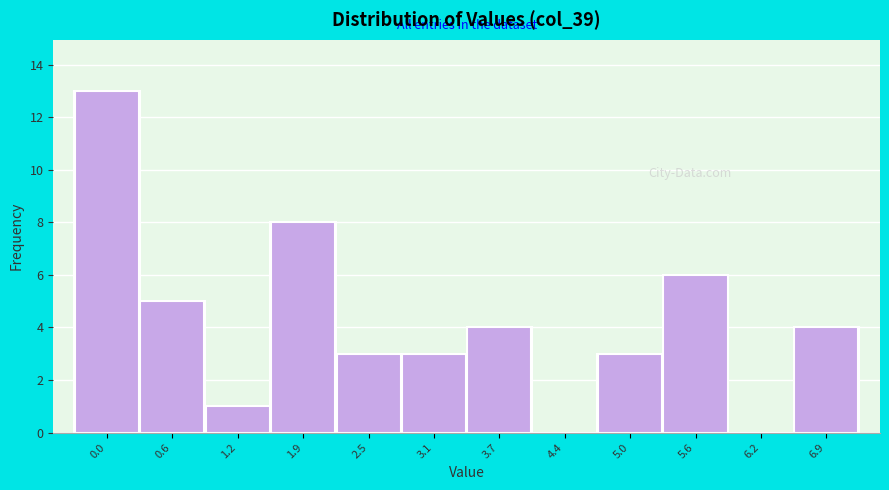

Reading left to right, what are all the values shown in this chart?

0.0=13	0.6=5	1.2=1	1.9=8	2.5=3	3.1=3	3.7=4	4.4=0	5.0=3	5.6=6	6.2=0	6.9=4